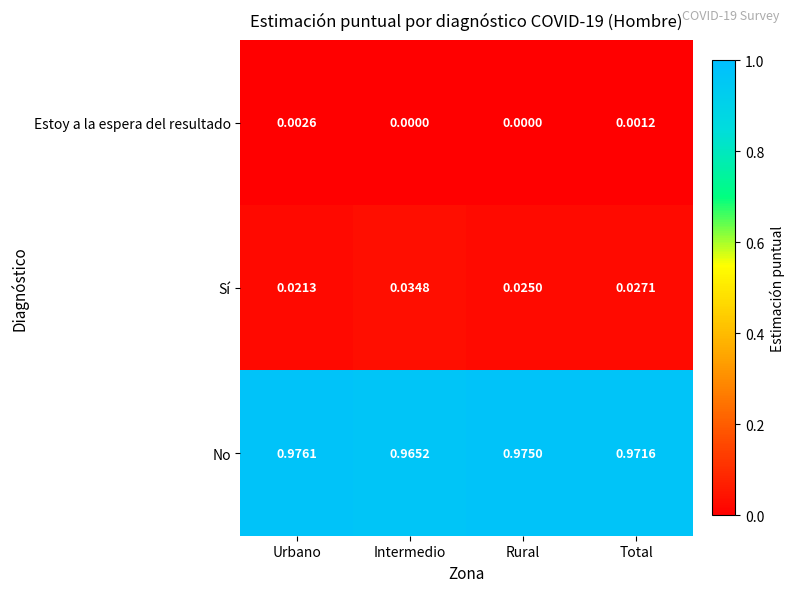

Which label corresponds to the largest value in the chart?

Urbano